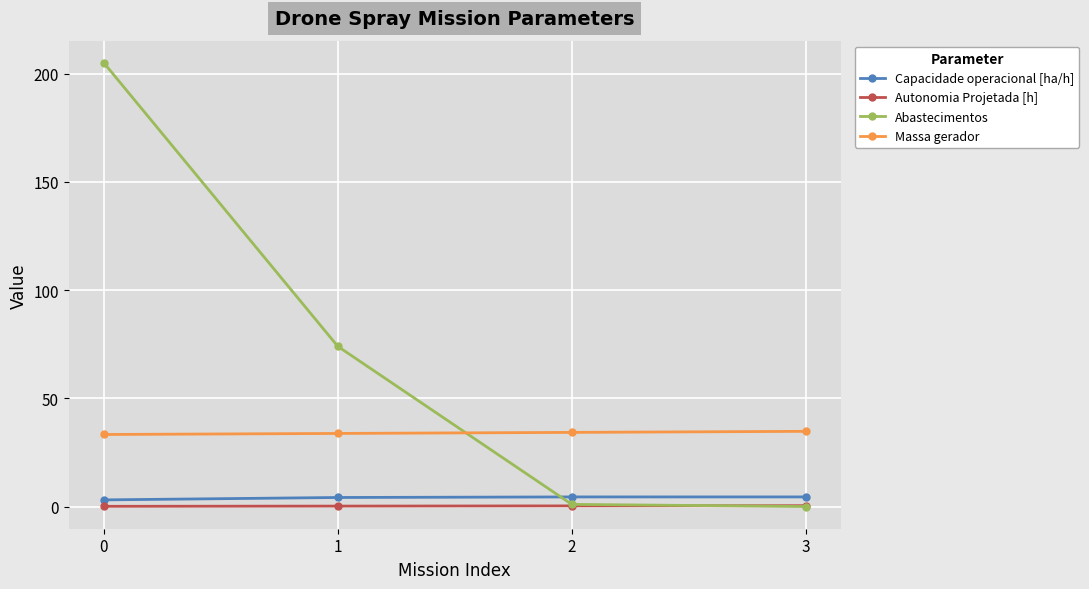

What is the lowest value of the Autonomia Projetada [h] series?

0.1